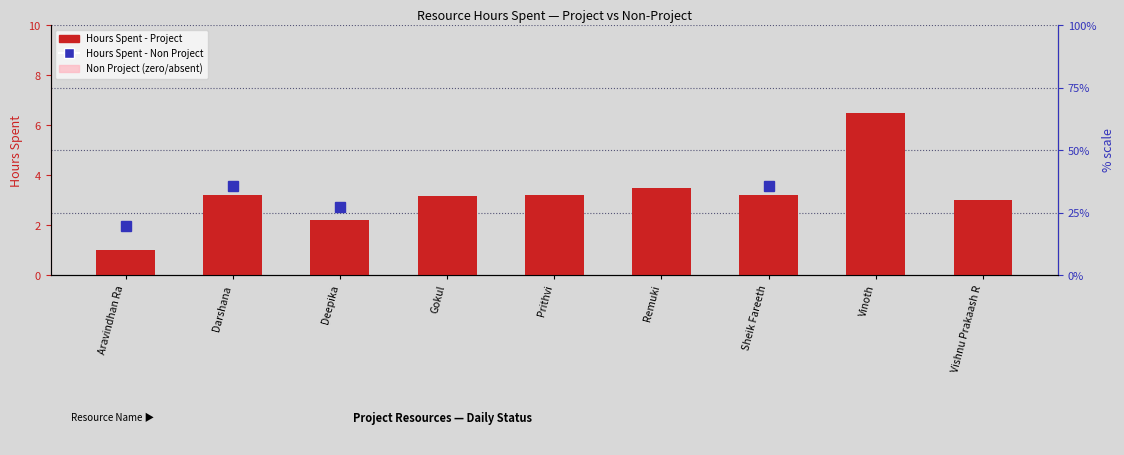

What is the approximate value of Hours Spent - Project at Aravindhan Ra?

1.0